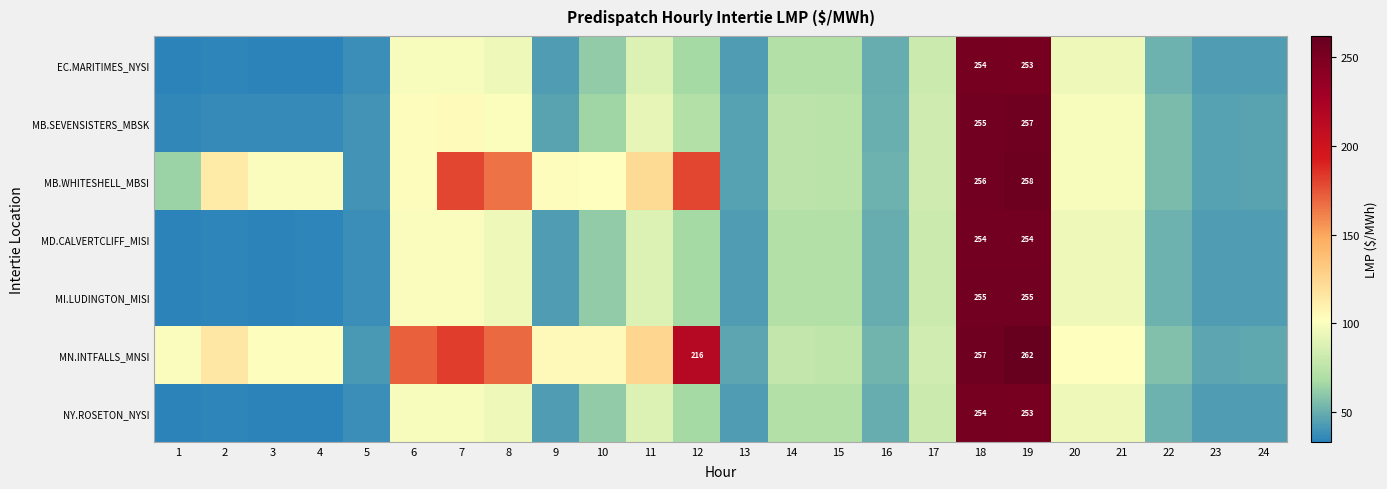

The MN.INTFALLS_MNSI series shows 347.9 at 18. True or false?

False